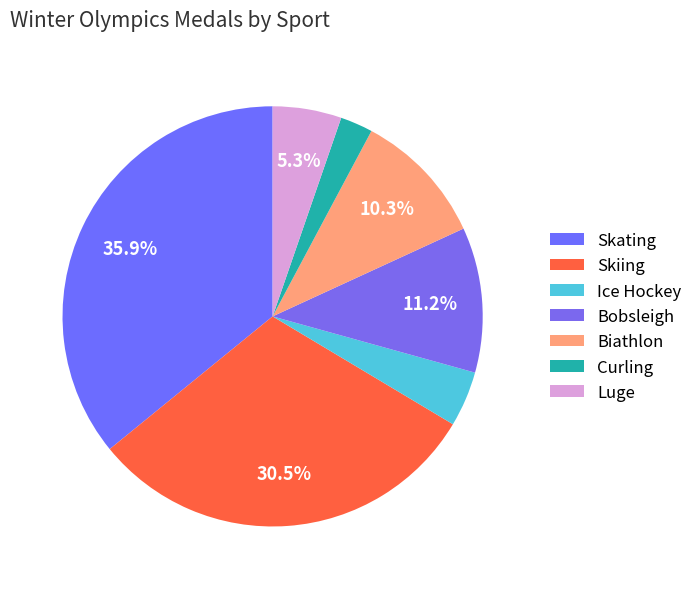

Which category has the smallest portion of the pie?

Curling